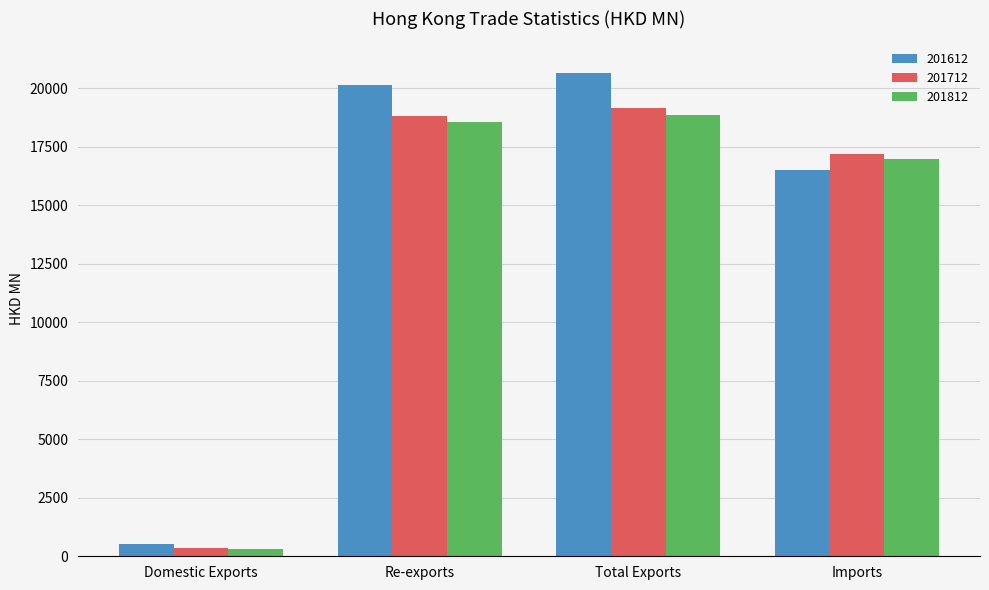

True or false: 201712 has a value of 19167.7 at Total Exports.

True